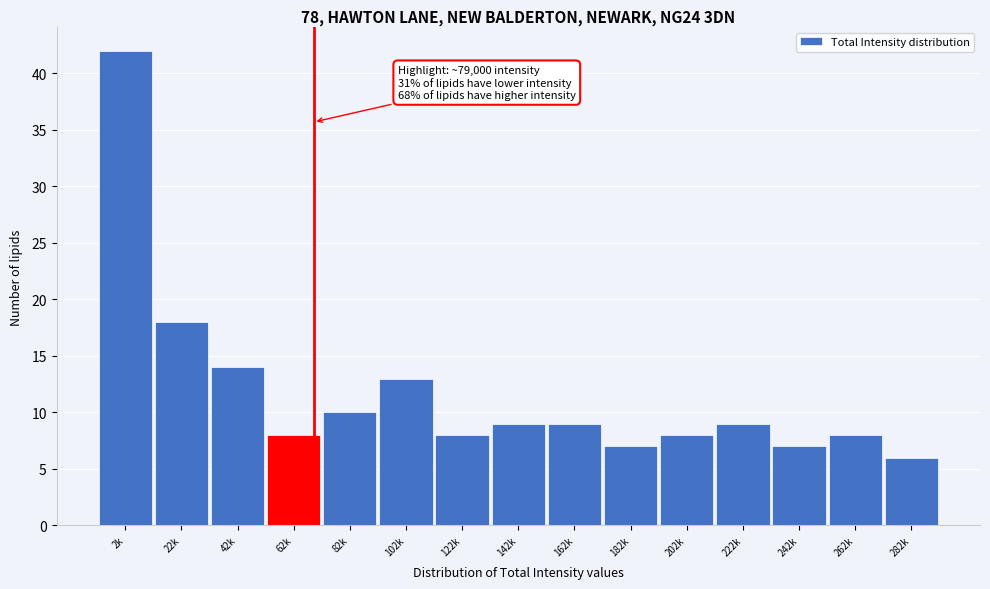

Reading left to right, transcribe all the data shown in this chart.

2k=42	22k=18	42k=14	62k=8	82k=10	102k=13	122k=8	142k=9	162k=9	182k=7	202k=8	222k=9	242k=7	262k=8	282k=6